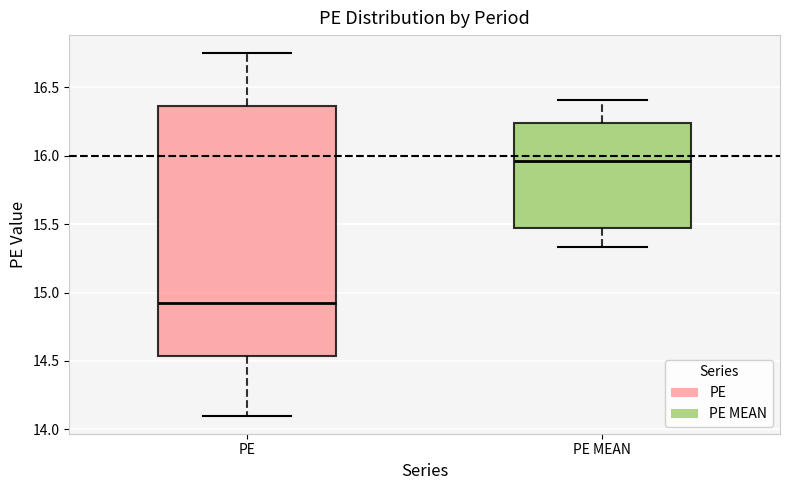

Where is the lower edge of the box for PE on the y-axis? The values are not printed on the chart, so give them approximately, as read against the axis.

14.55